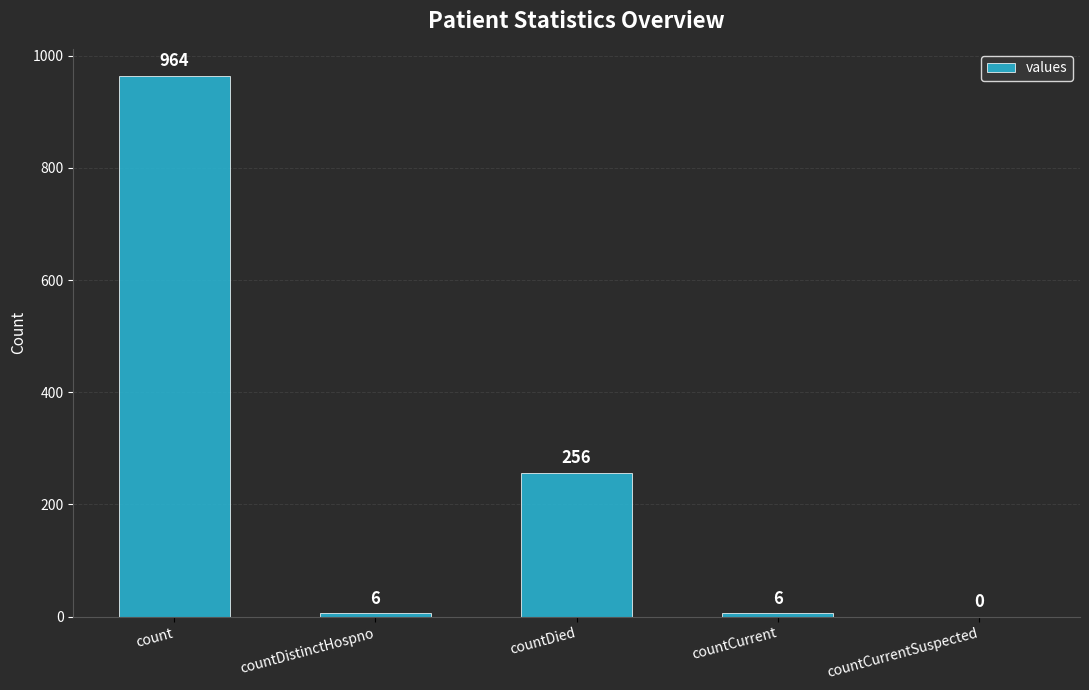

How many categories are shown in the chart?

5